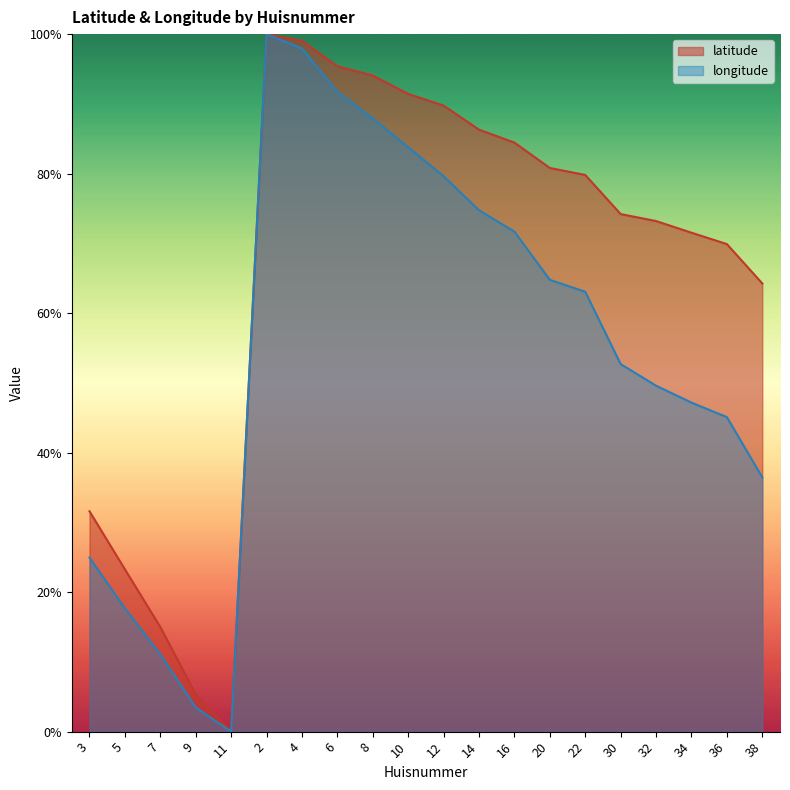

True or false: latitude and longitude cross at least once.

False